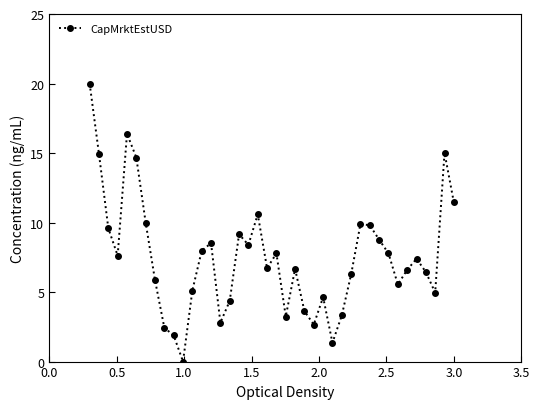

Does the chart display data point markers on the line(s)?

Yes